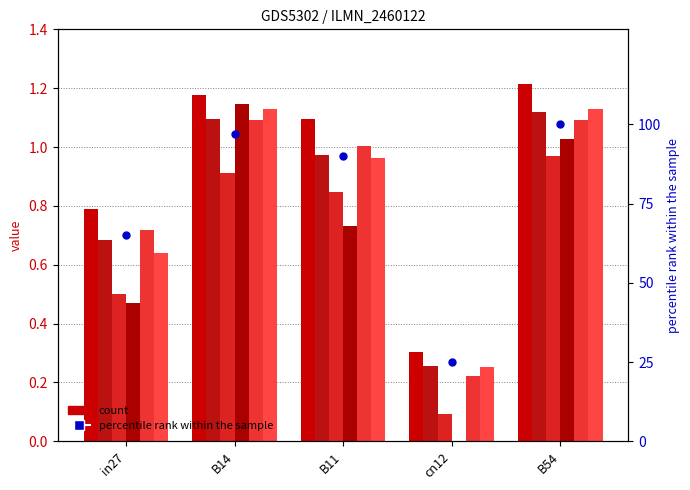

Is the value of job47_scenario0_91 at cn12 greater than the value of job51_scenario1_101 at cn12?

No